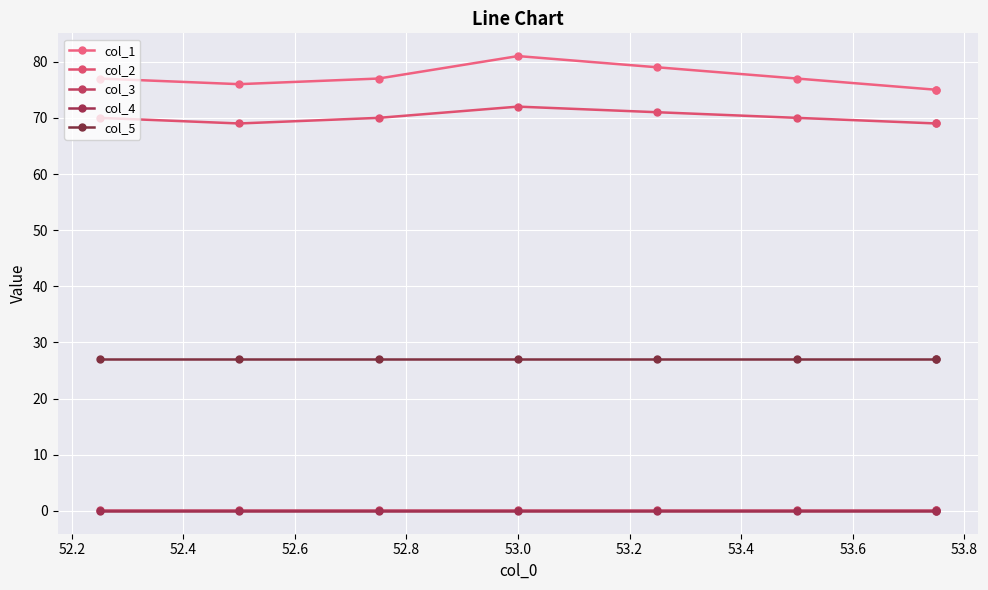

Count the number of data series in this chart.

5